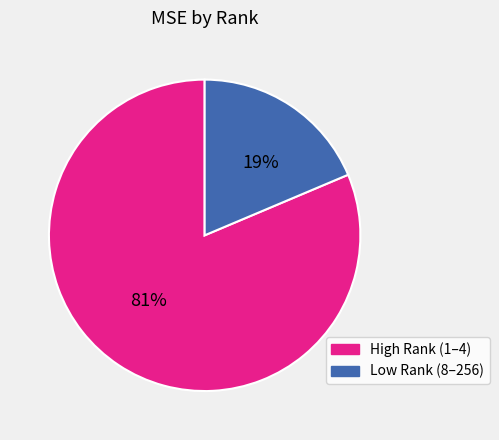

Which slice is the largest?

High Rank (1–4)